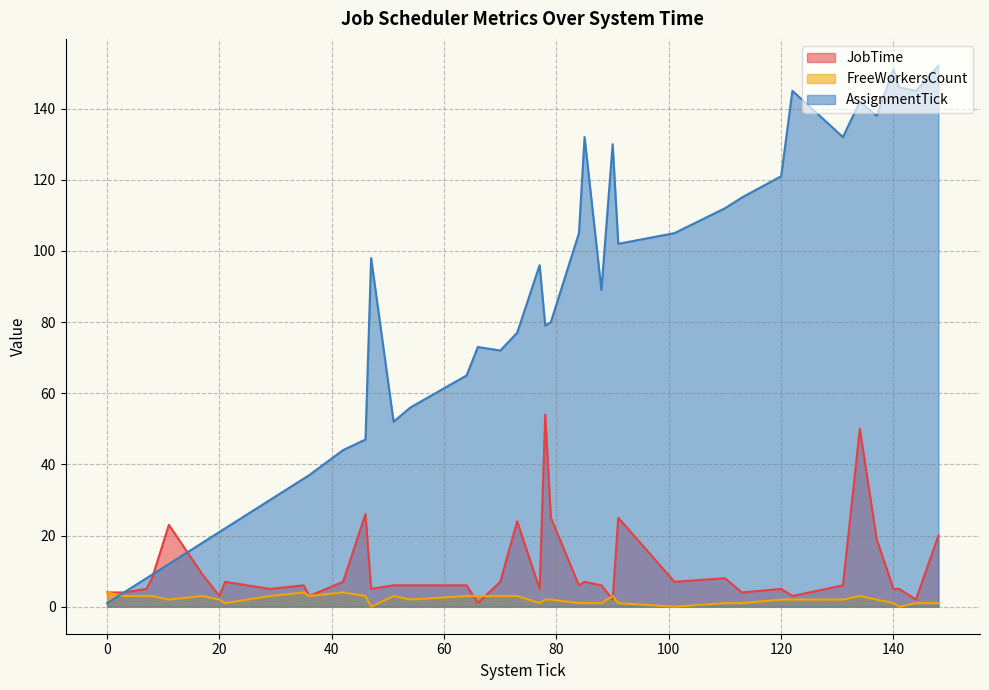

Which series has the largest total across all categories?

AssignmentTick